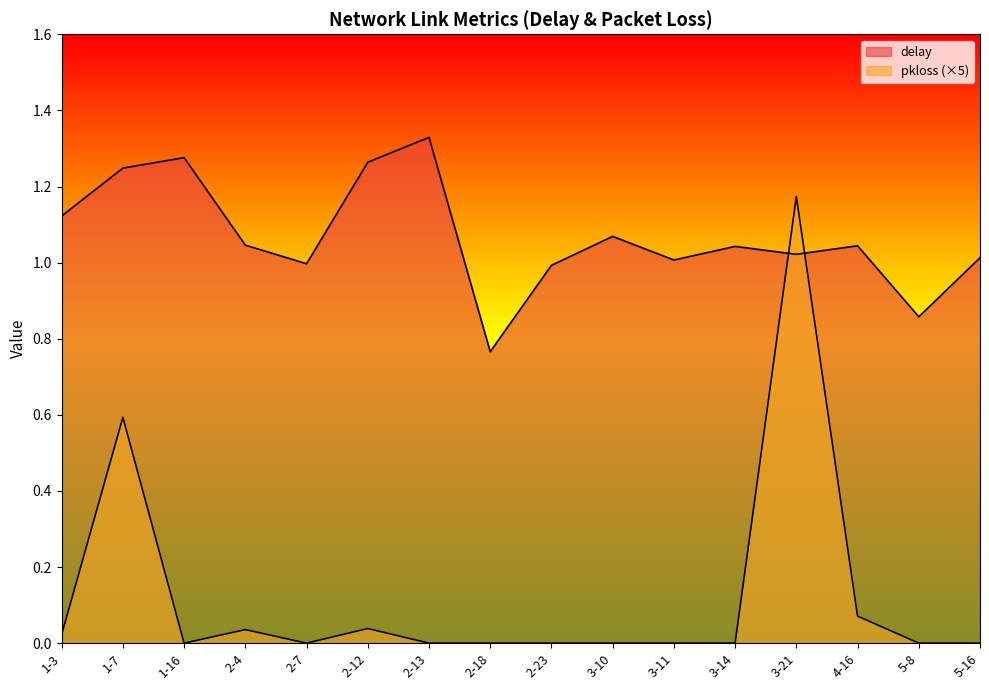

How many data points in pkloss are above 0?

6